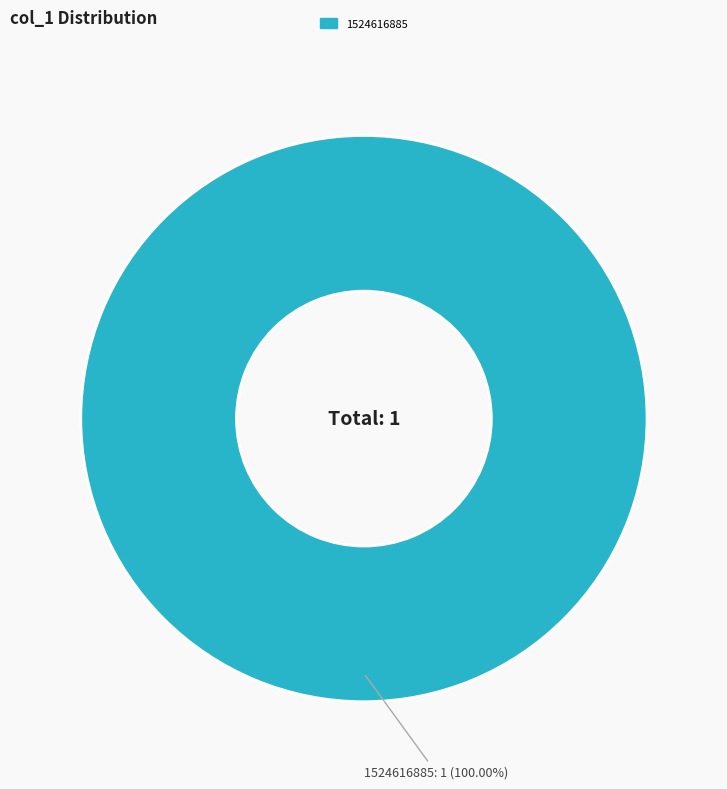

Is there any slice that represents more than half of the pie?

Yes